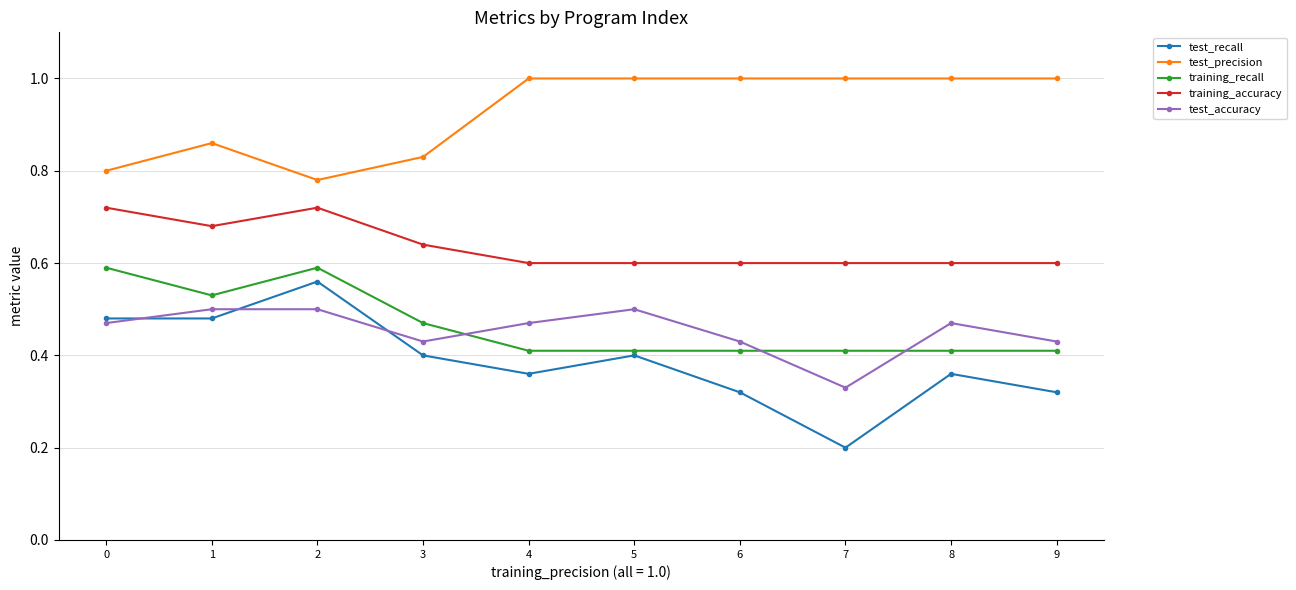

True or false: training_accuracy and training_recall intersect in this chart.

False